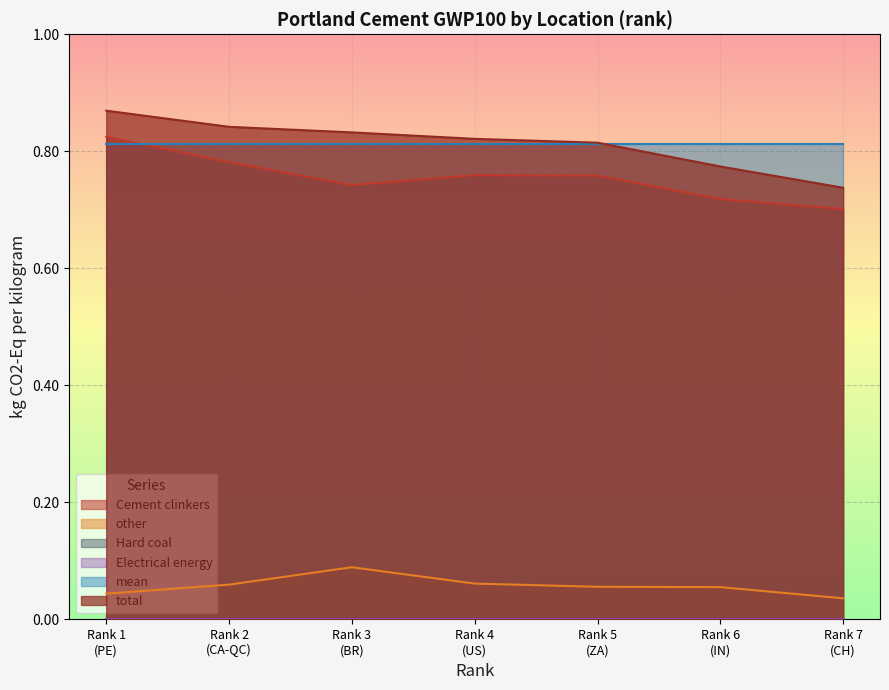

At which category is the sum across all series the highest?

Rank 1 (PE)